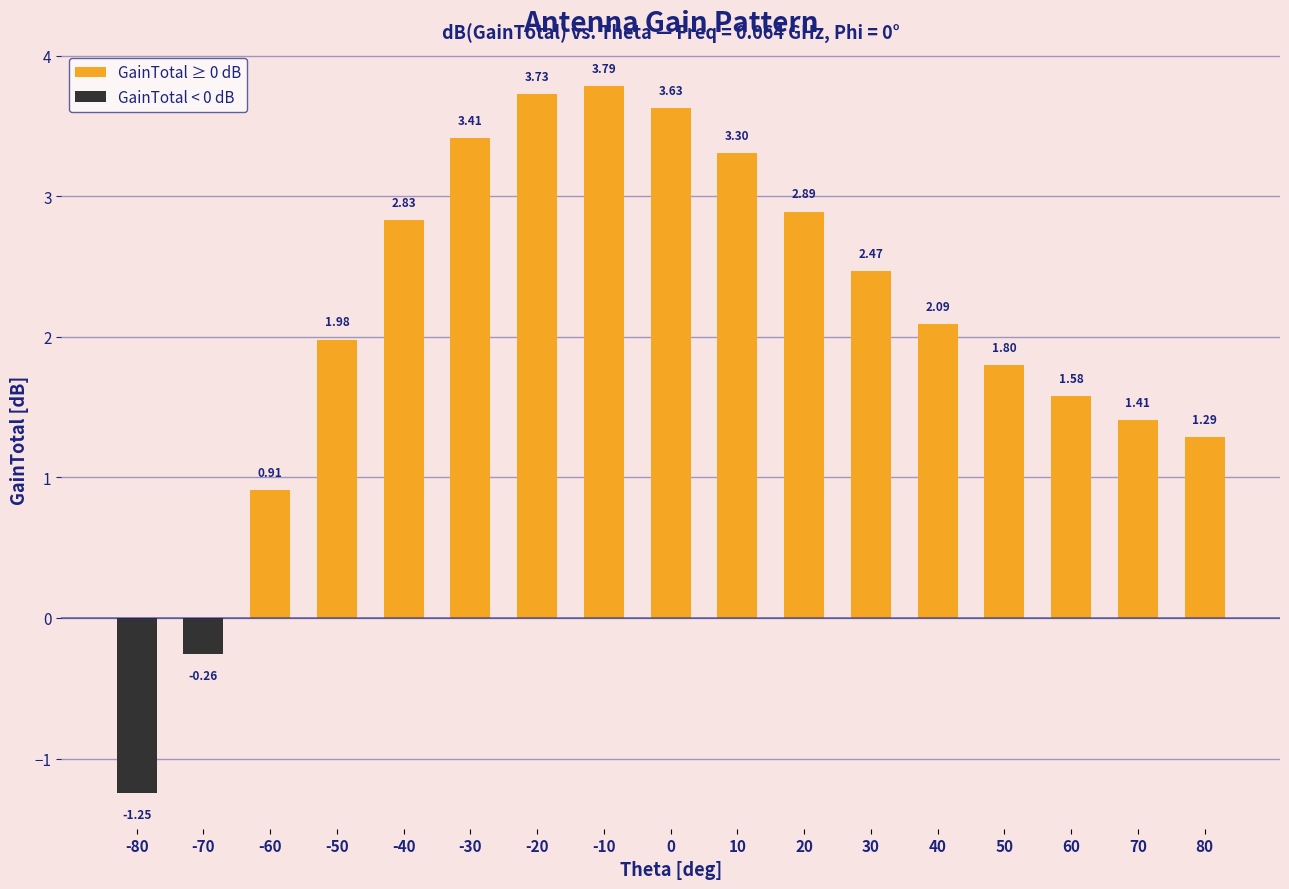

Which label corresponds to the smallest value in the chart?

-80